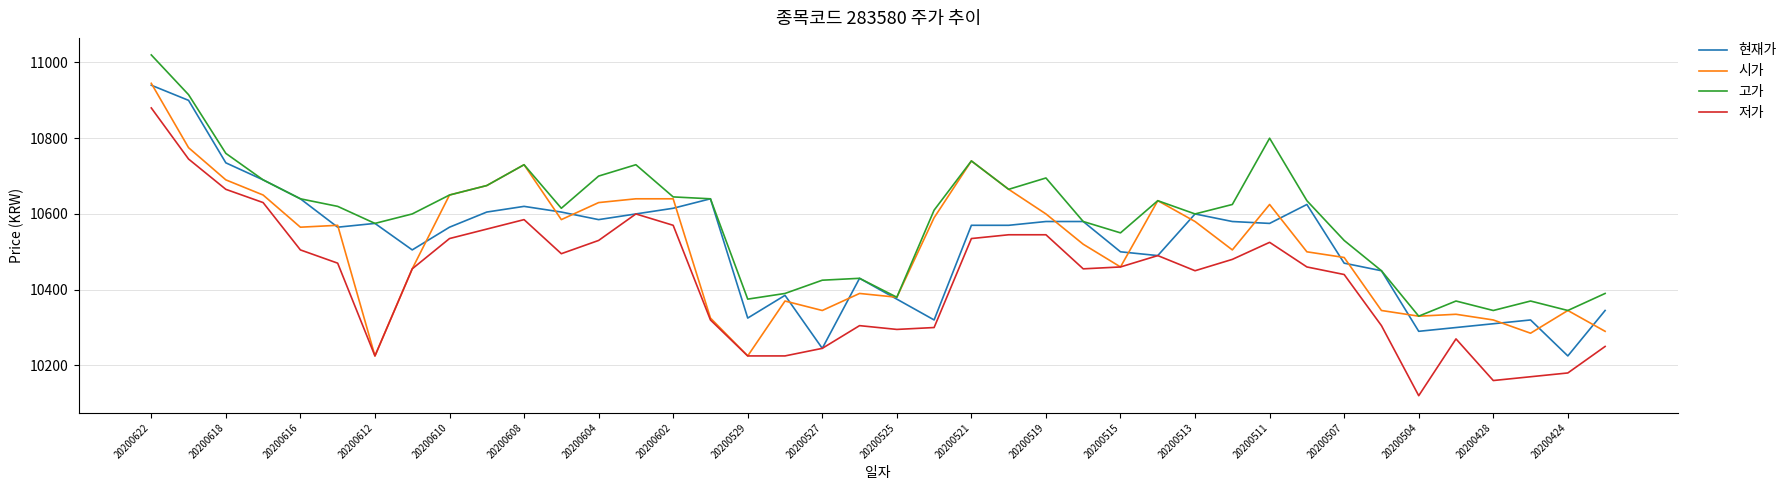

Which series has the largest range (max minus min)?

저가